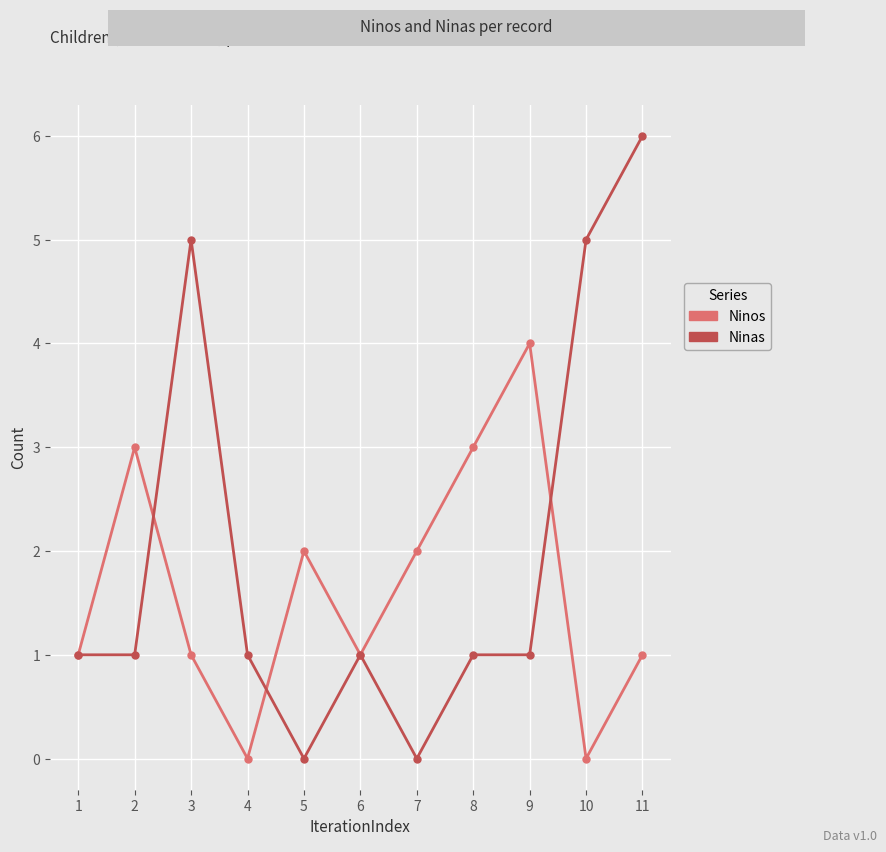

True or false: Ninas and Ninos intersect in this chart.

True